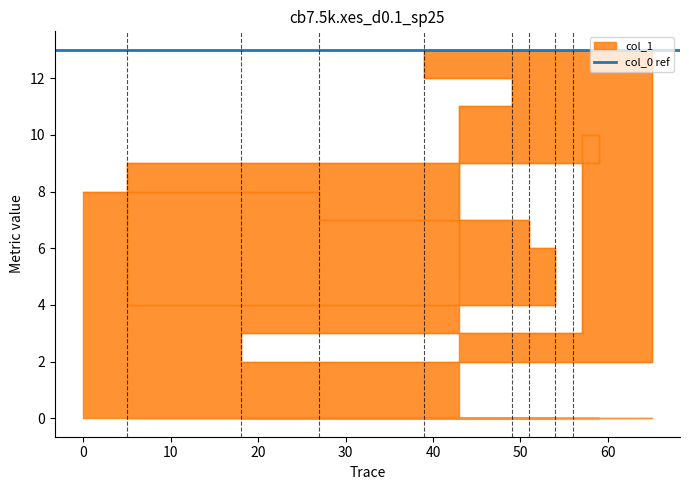

List the labels in order of value, smallest first.

18, 57, 54, 43, 51, 27, 0, 5, 59, 49, 39, 65